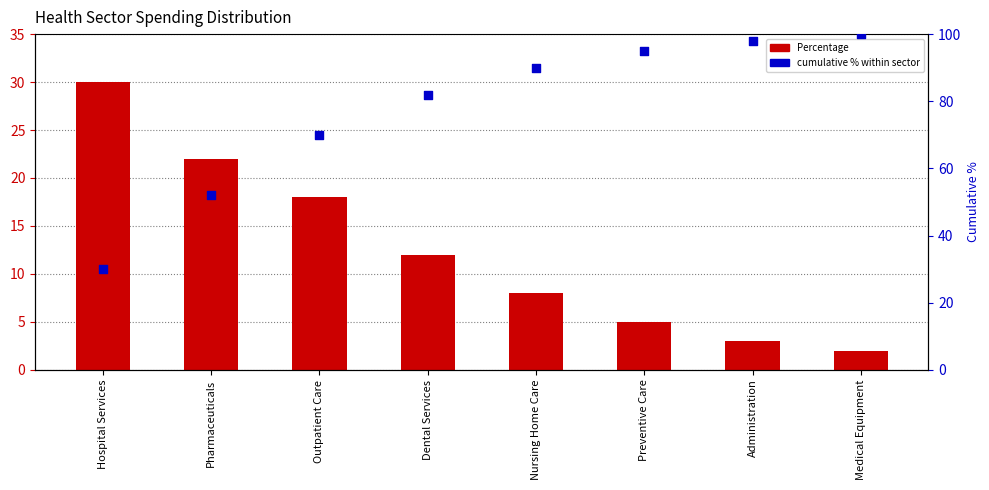

Is the value of Percentage at Dental Services greater than the value of cumulative % within sector at Administration?

No